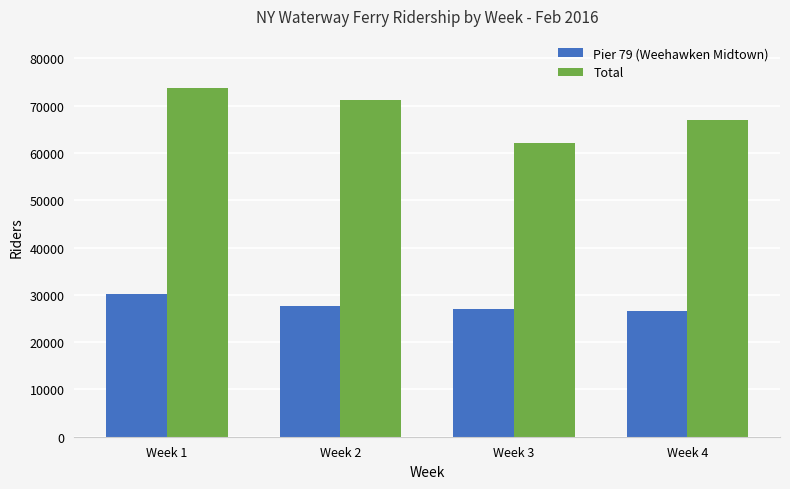

At how many categories does at least one series exceed 70368?

2